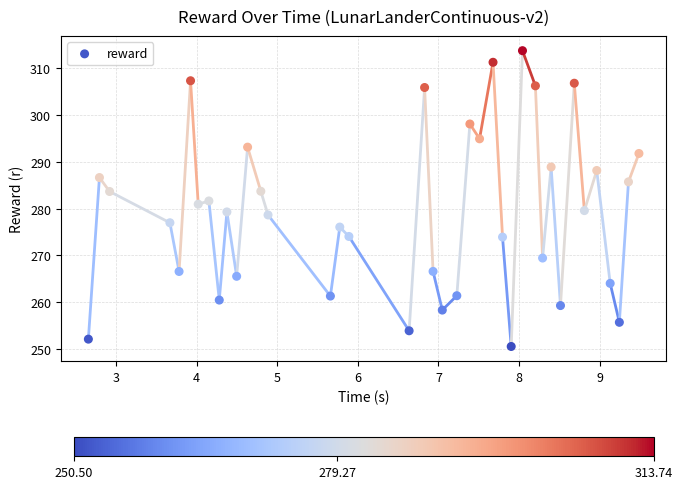

What is the range of Y values (max minus min)?

63.2